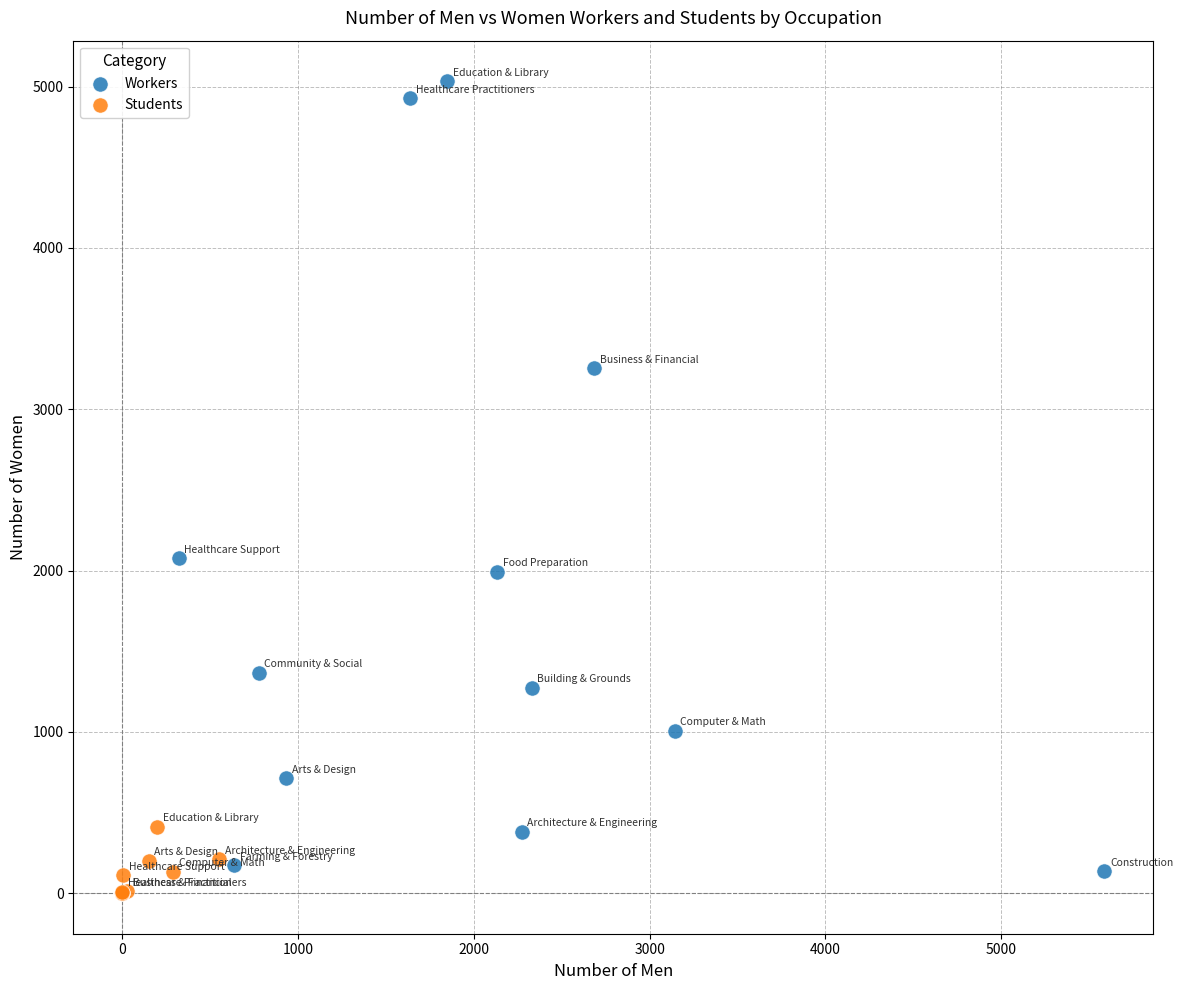

Which series contains the highest Y value?

Workers